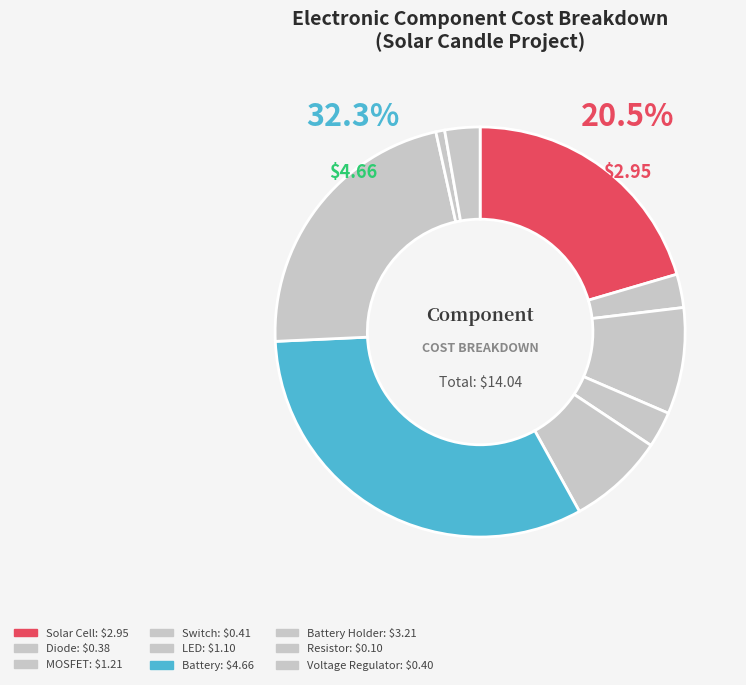

How many segments does this pie chart have?

9